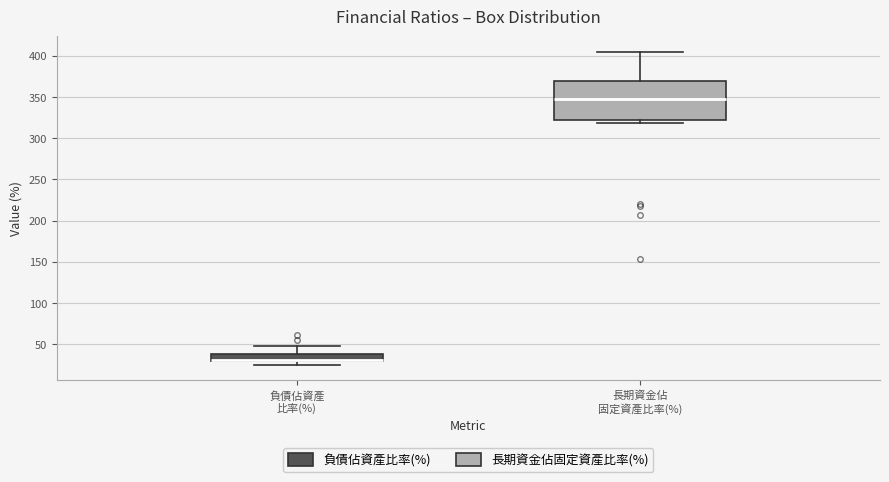

Reading left to right, read every box against the y-axis: the position of its median line, the range the box covers, and the ends of its whiskers. The values are not printed on the chart, so give them approximately, as read against the axis.

負債佔資產 比率(%): median 30 (just above the box's lower edge), box 30 to 40, whiskers 25 to 50
長期資金佔 固定資產比率(%): median 345, box 320 to 370, whiskers 320 (just below the box's lower edge) to 405